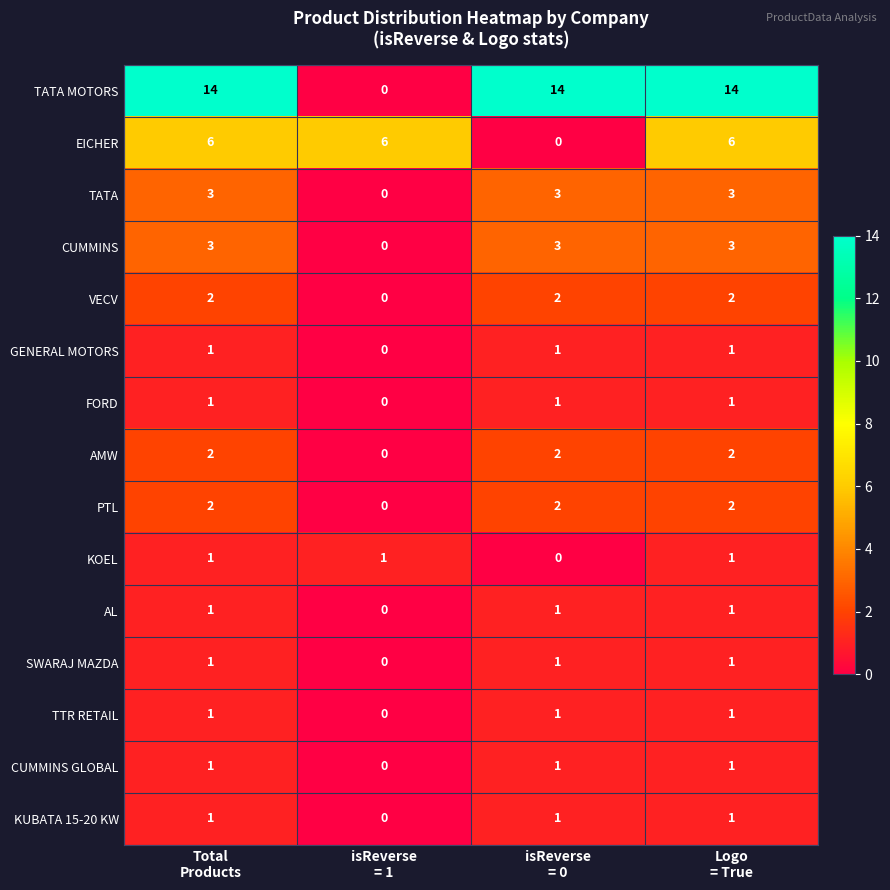

Which series has the largest range (max minus min)?

TATA MOTORS